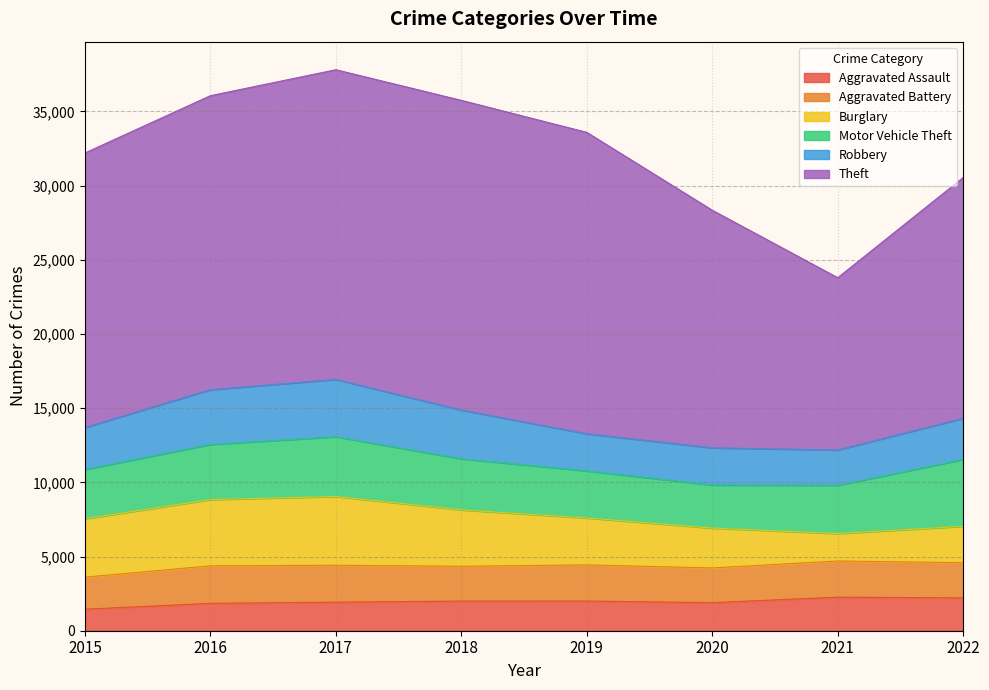

Read the Aggravated Battery value at 2017, to the nearest 10.

2490